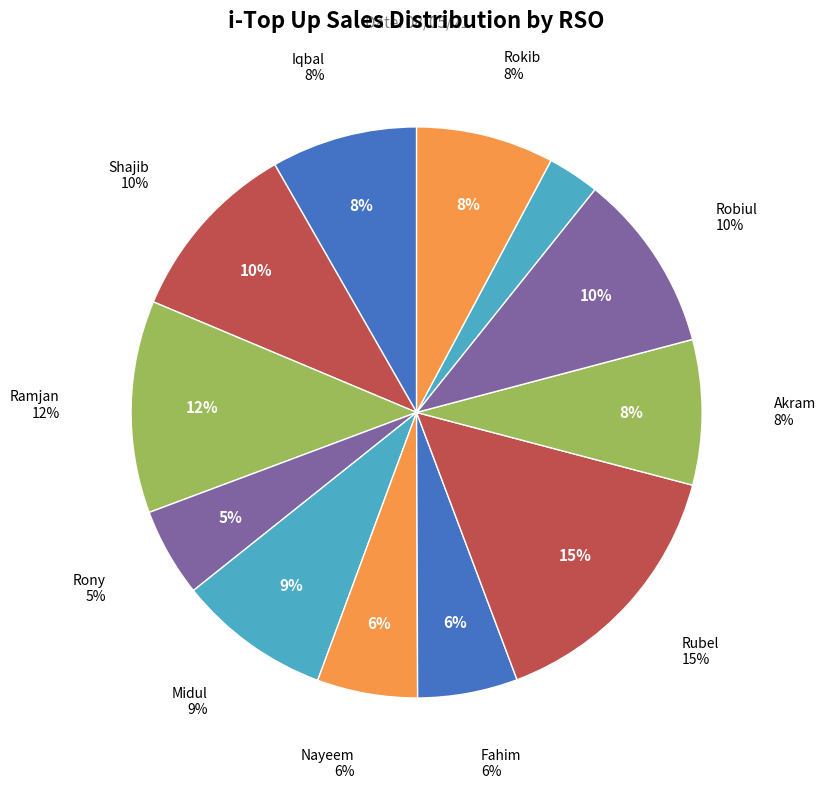

The Shajib slice represents 10% of the pie. True or false?

True